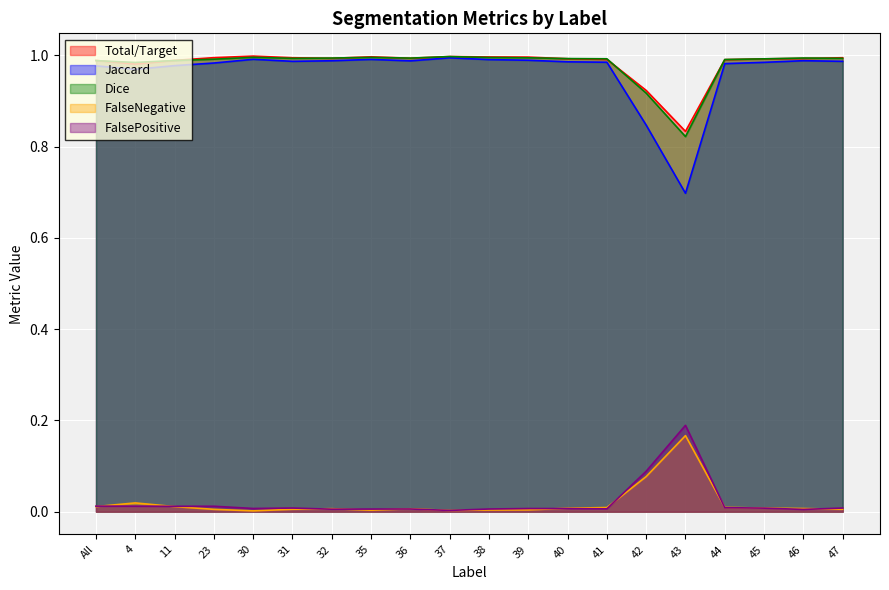

At which category does the chart reach its peak across all series?

30